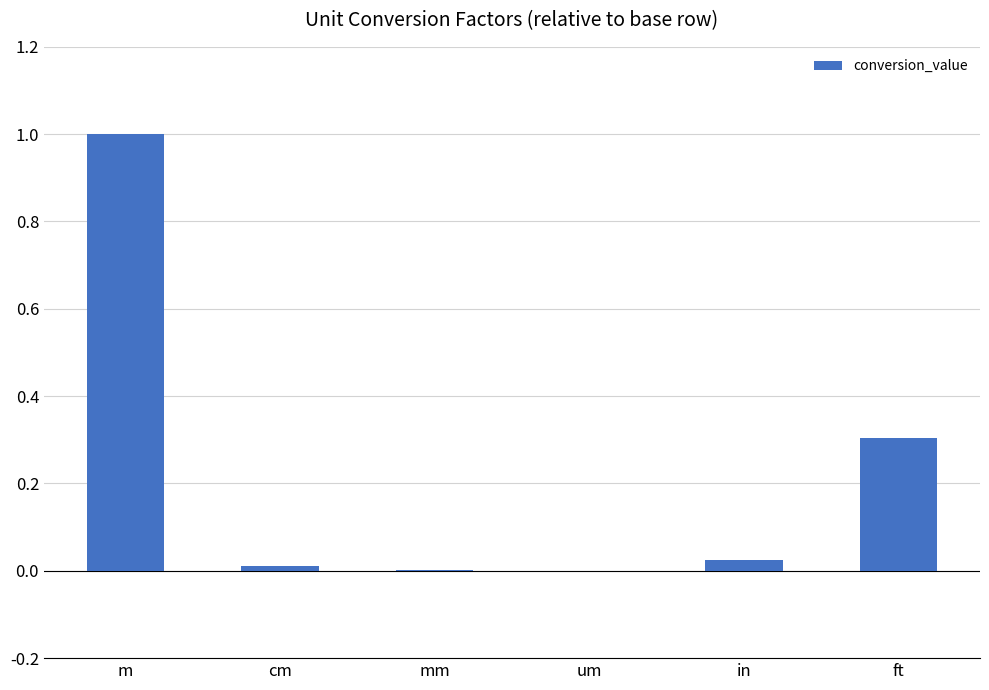

The value at um is 0.0. True or false?

True